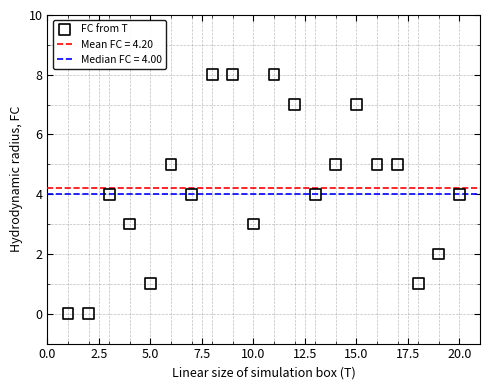

What is the range of X values (max minus min)?

19